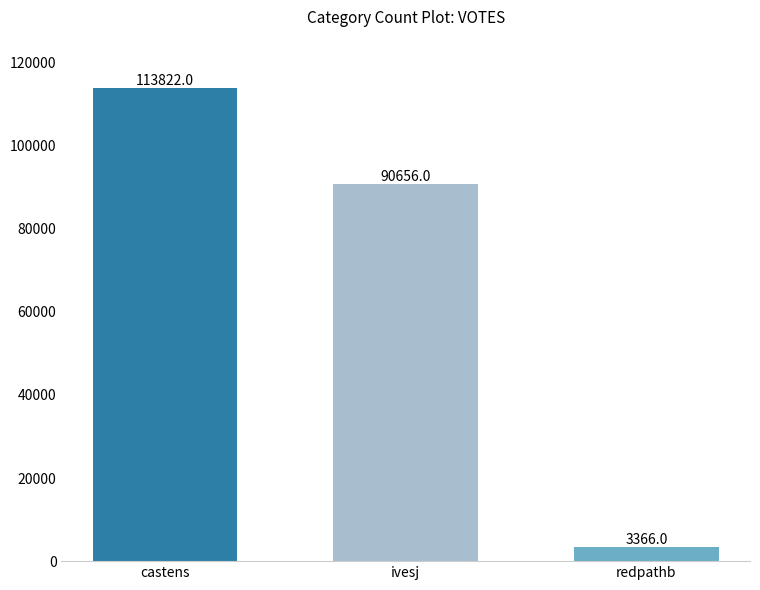

List the labels in order of value, smallest first.

redpathb, ivesj, castens